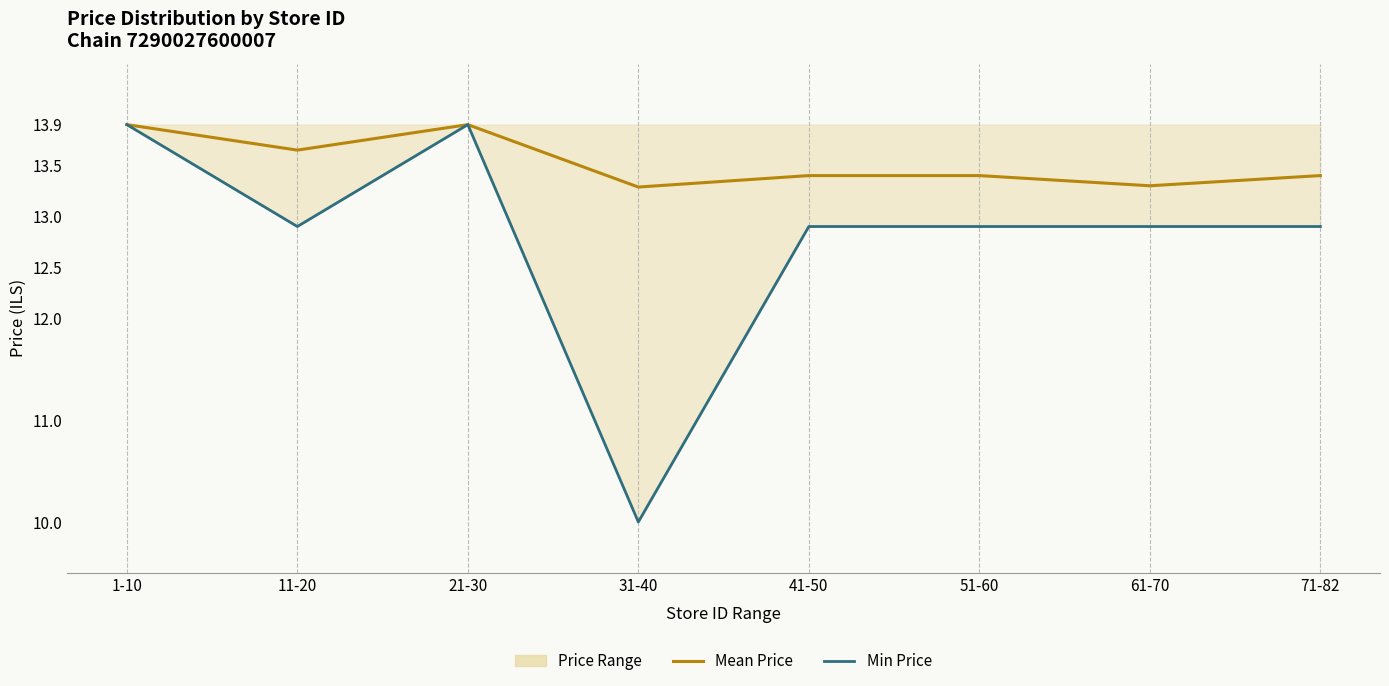

Which series changed the most between 1-10 and 11-20?

Min Price